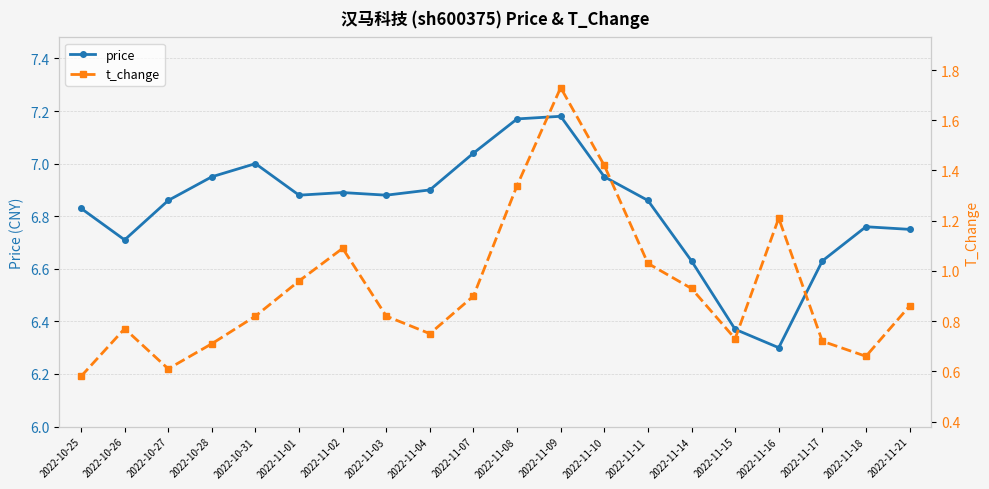

What is the minimum value for price?

6.3